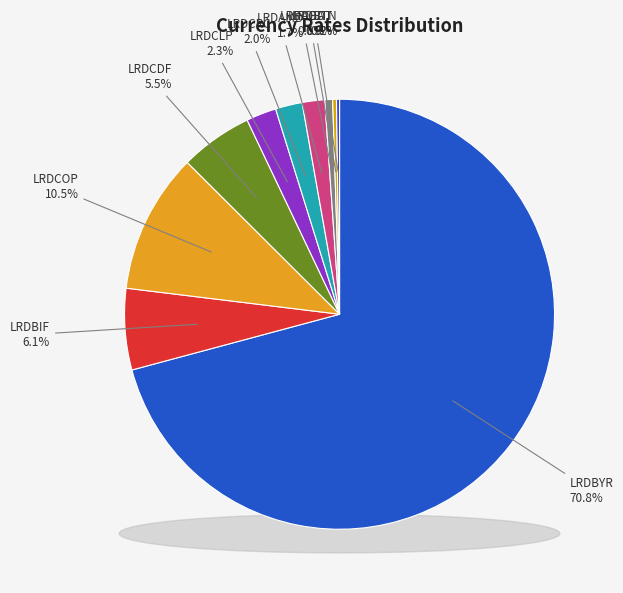

Is it true that LRDAMD is 12% of the pie?

False